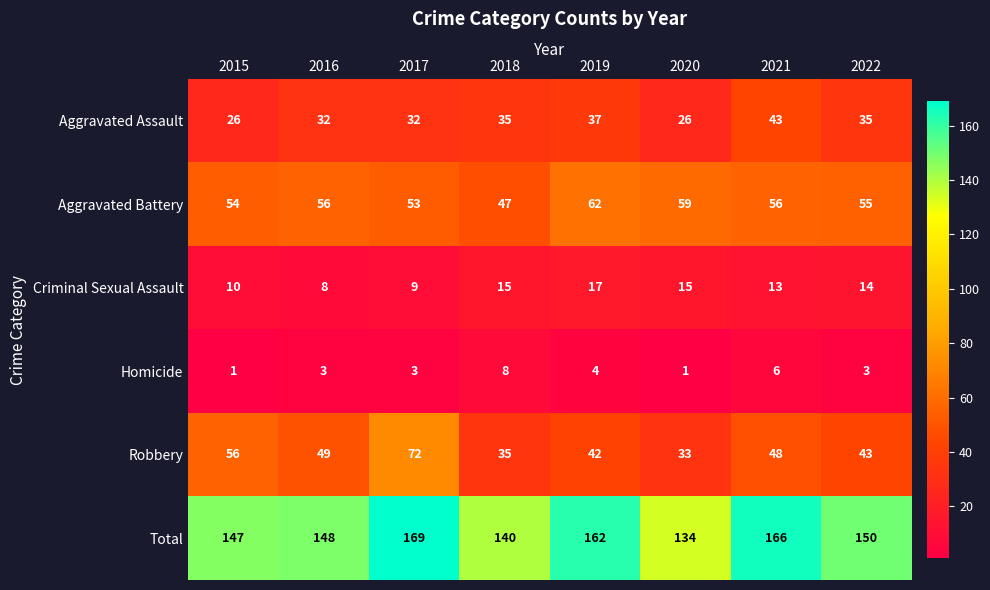

How many Homicide values are between 3 and 6?

5